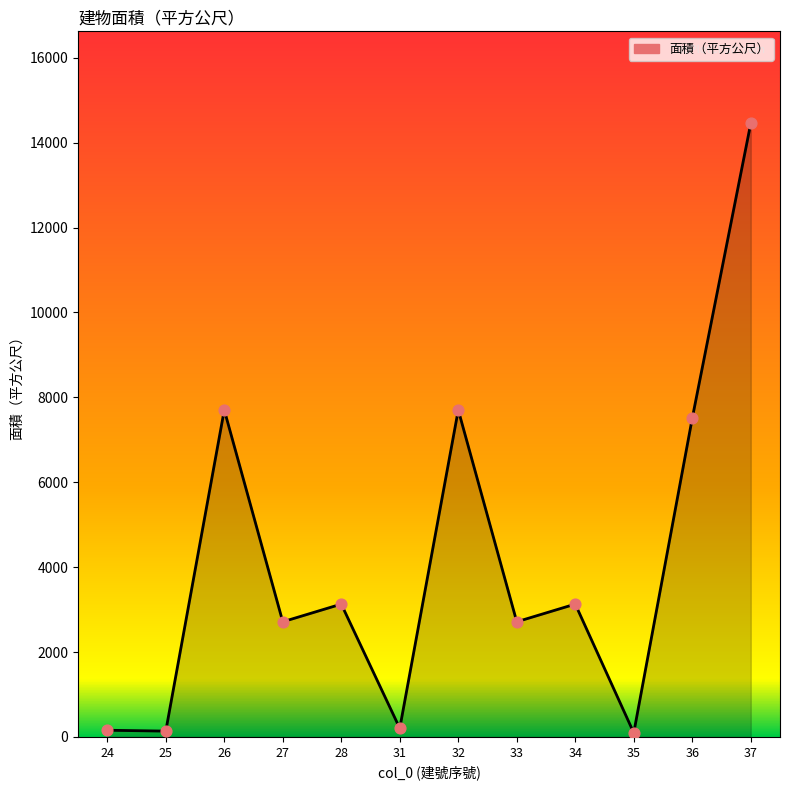

Approximately how many times larger is the value at 24 compared to 31?

0.8